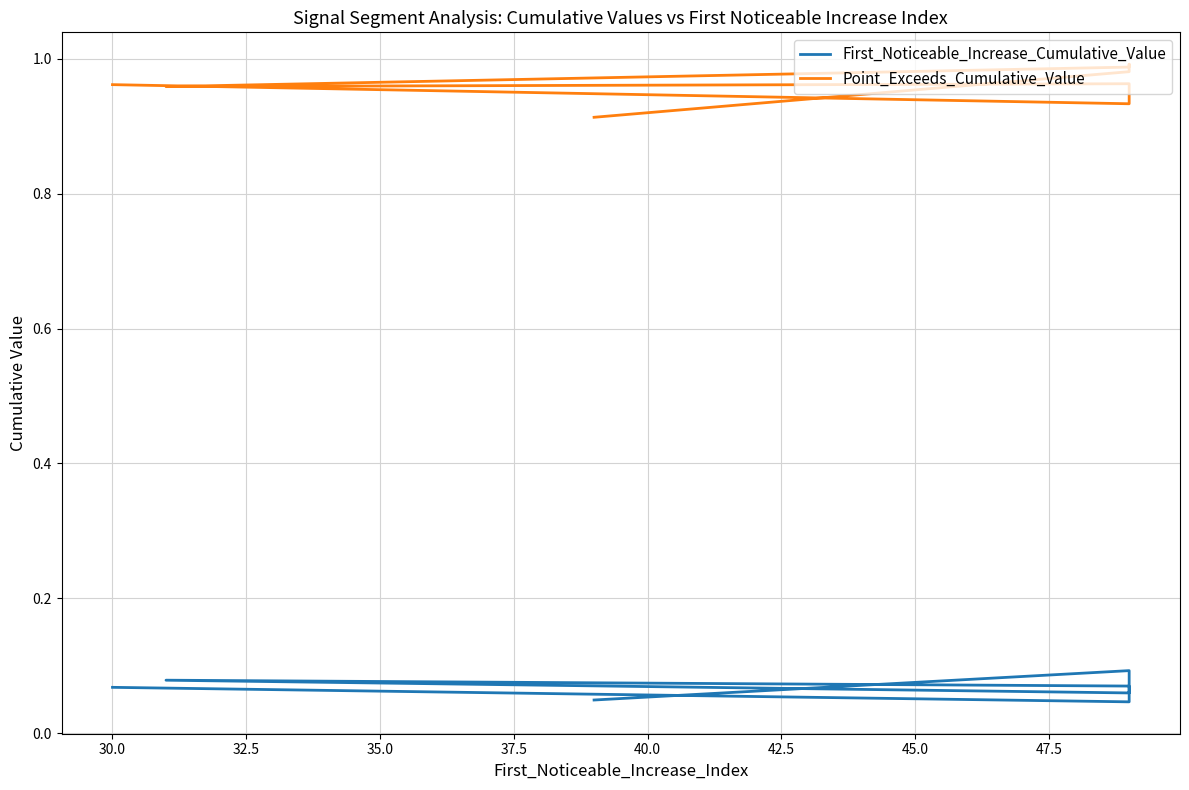

How many lines are shown in the chart?

2